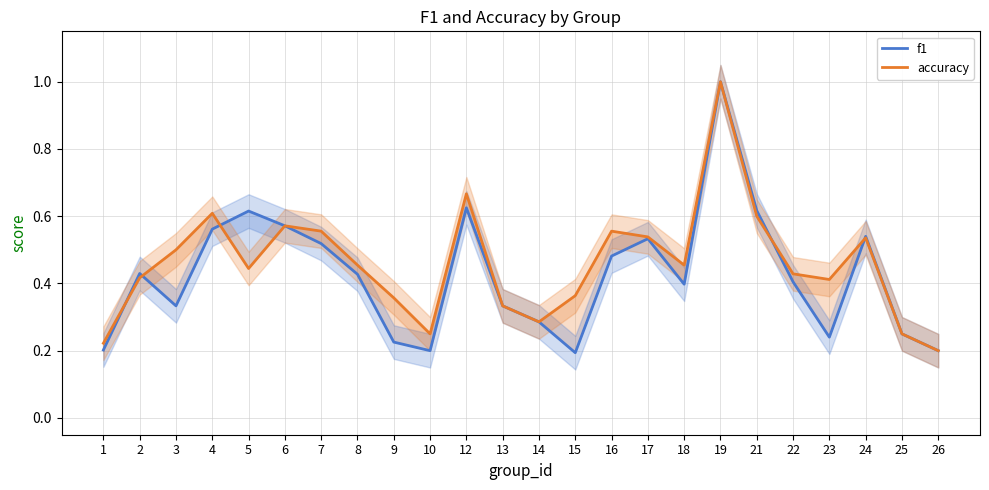

List the series in order of their overall mean, lowest first.

f1, accuracy